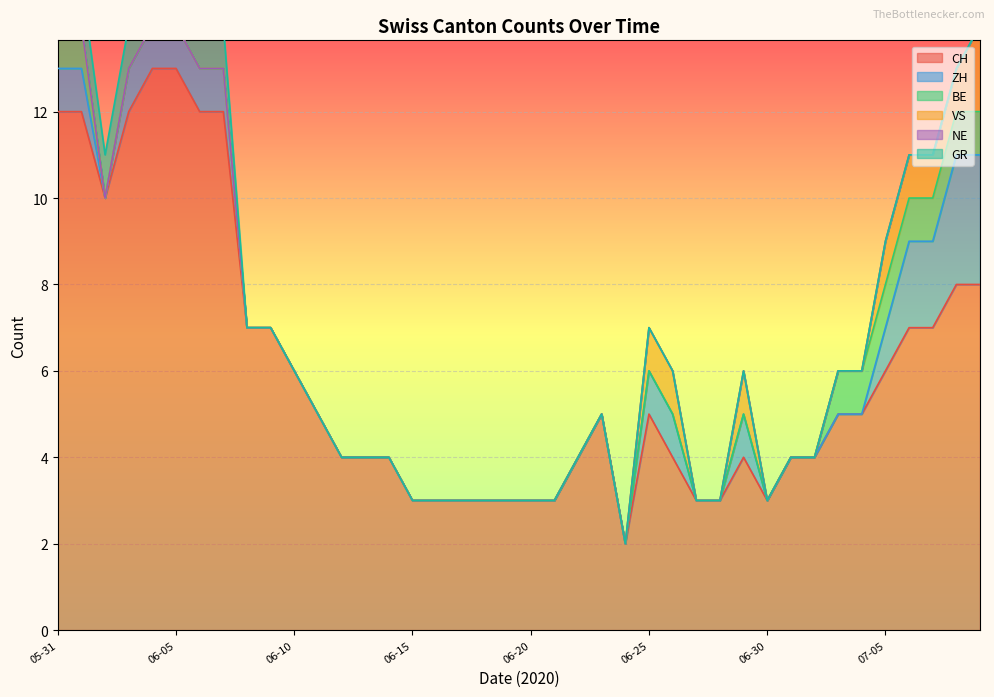

How many interior local valleys does the CH series have?

3